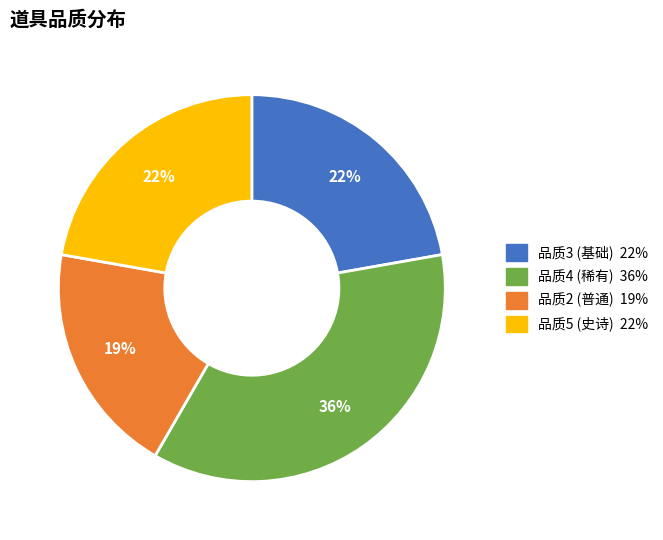

To the nearest percent, what is the difference between the largest and smallest slice percentages?

17%